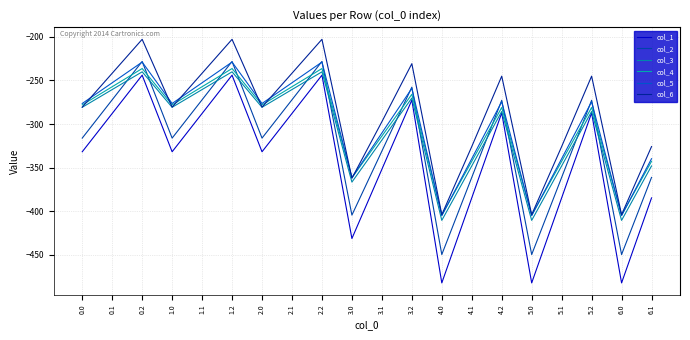

Reading left to right, extract all data points from this chart.

col_1: -331.7	-287.8	-243.9	-331.7	-287.8	-243.9	-331.7	-287.8	-243.9	-431.1	-351.8	-272.5	-482.0	-384.6	-287.1	-482.0	-384.6	-287.1	-482.0	-384.6
col_2: -316.0	-272.1	-228.2	-316.0	-272.1	-228.2	-316.0	-272.1	-228.2	-404.3	-331.0	-257.6	-449.5	-361.1	-272.7	-449.5	-361.1	-272.7	-449.5	-361.1
col_3: -280.7	-260.4	-240.1	-280.7	-260.4	-240.1	-280.7	-260.4	-240.1	-366.4	-318.3	-270.1	-410.3	-347.9	-285.5	-410.3	-347.9	-285.5	-410.3	-347.9
col_4: -278.0	-257.1	-236.3	-278.0	-257.1	-236.3	-278.0	-257.1	-236.3	-361.6	-313.7	-265.8	-404.4	-342.7	-281.0	-404.4	-342.7	-281.0	-404.4	-342.7
col_5: -276.4	-252.6	-228.9	-276.4	-252.6	-228.9	-276.4	-252.6	-228.9	-361.4	-310.2	-259.0	-404.9	-339.6	-274.4	-404.9	-339.6	-274.4	-404.9	-339.6
col_6: -280.5	-241.7	-202.8	-280.5	-241.7	-202.8	-280.5	-241.7	-202.8	-362.0	-297.3	-230.7	-403.8	-325.7	-245.0	-403.8	-325.7	-245.0	-403.8	-325.7